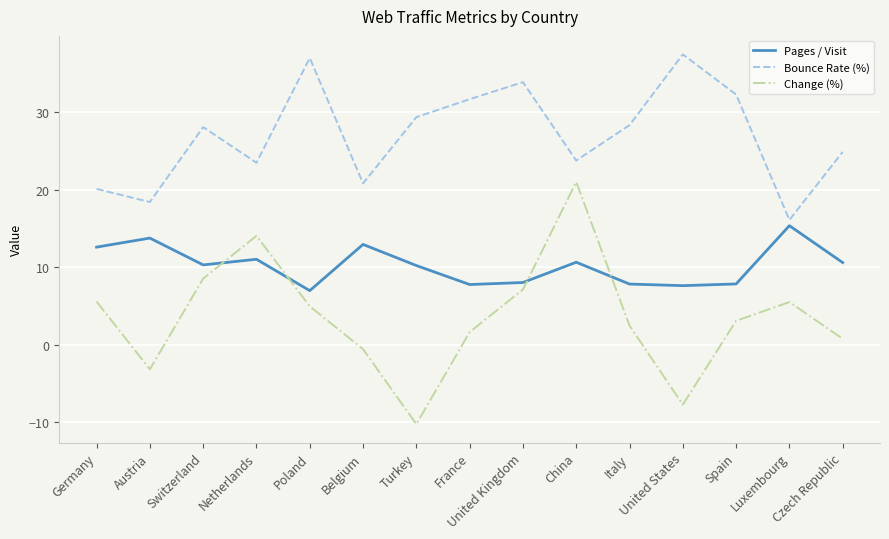

List the series in order of their overall mean, highest first.

Bounce Rate (%), Pages / Visit, Change (%)